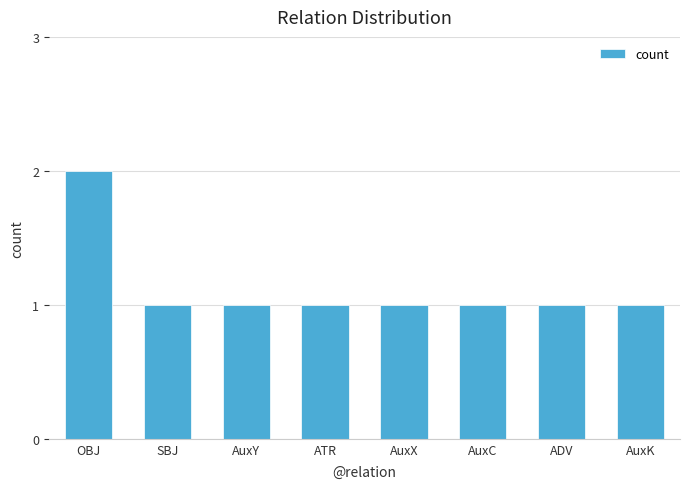

What position from the left is AuxX?

5